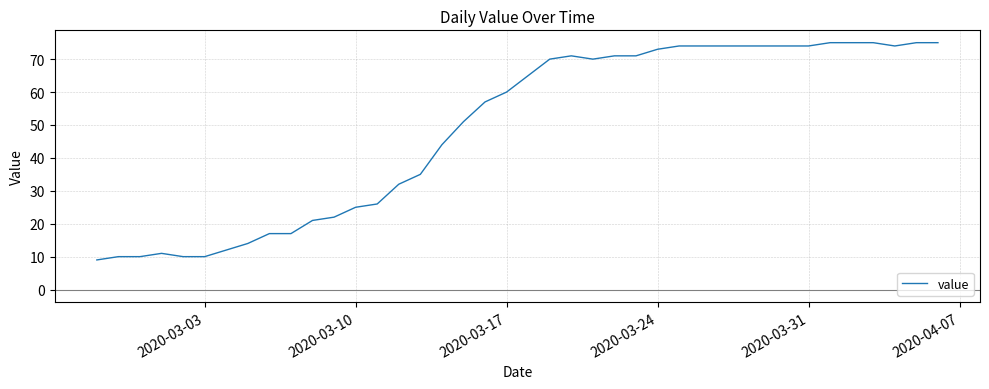

What is the difference between the maximum and minimum values?

66